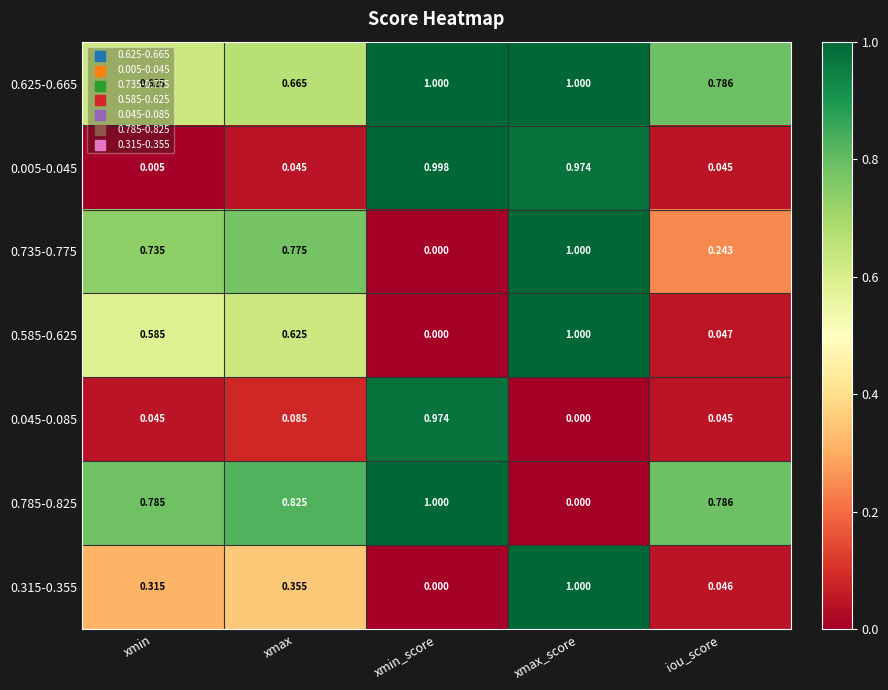

Is the value of 0.735-0.775 at xmin greater than the value of 0.625-0.665 at xmax?

Yes